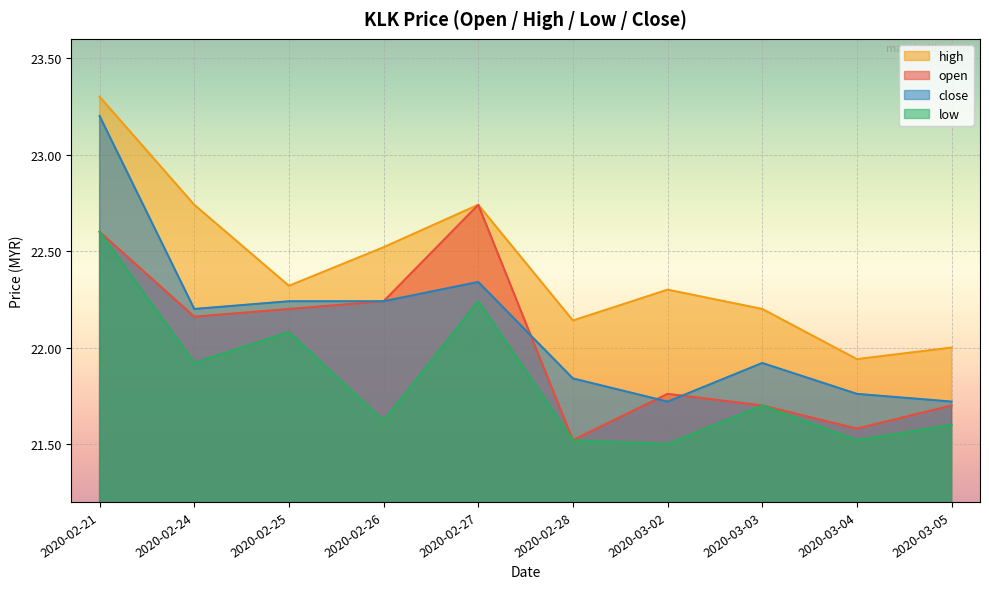

At which label is open closest to 22?

2020-02-24